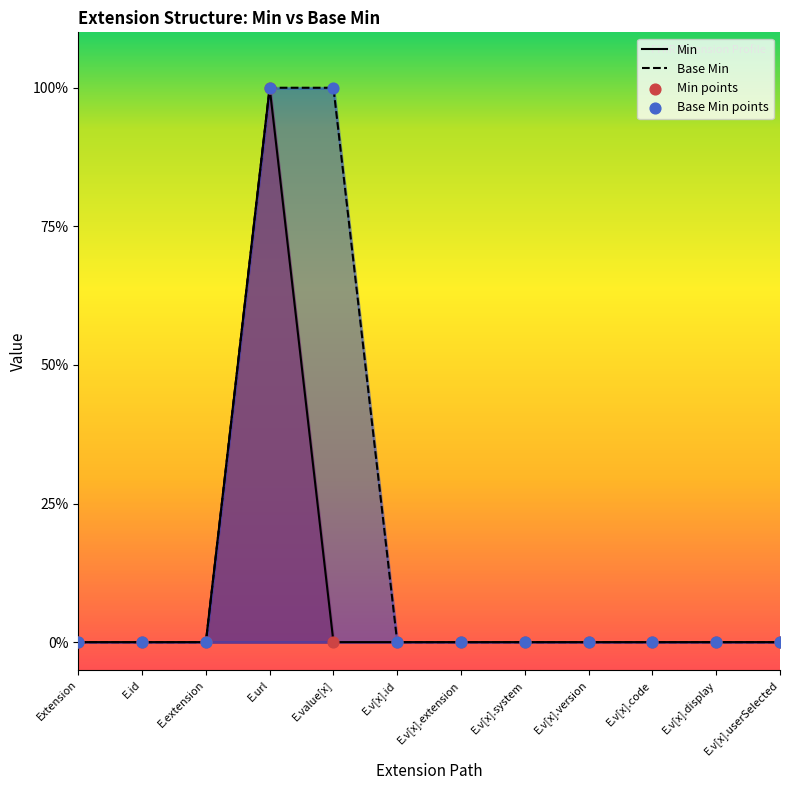

Which series has the largest Y range (max minus min)?

Min